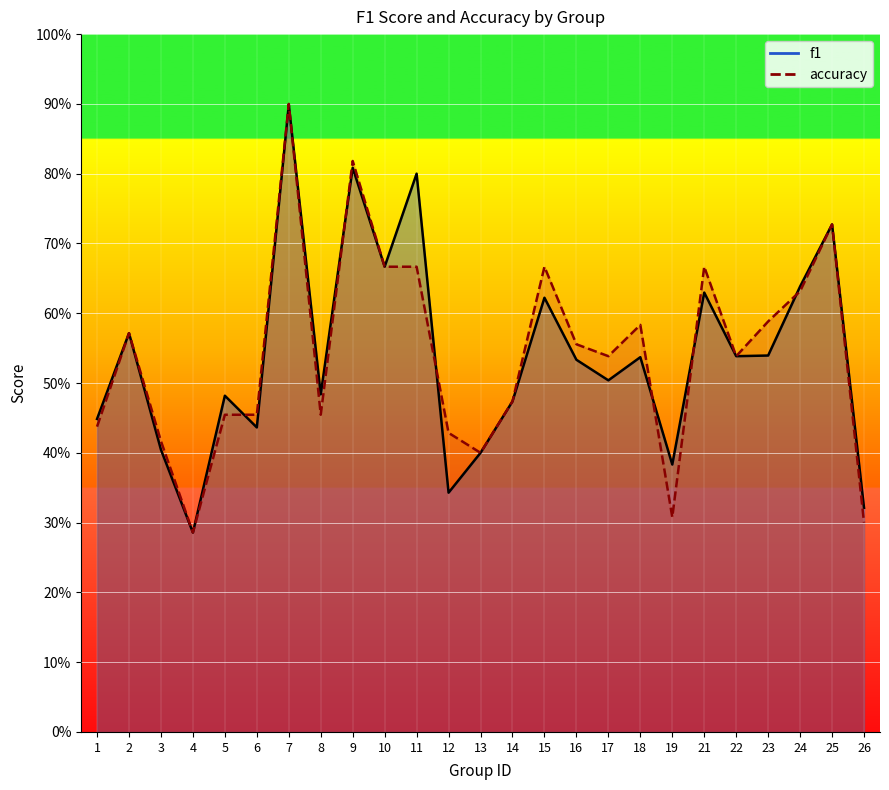

Between 12 and 8, which is larger?

8